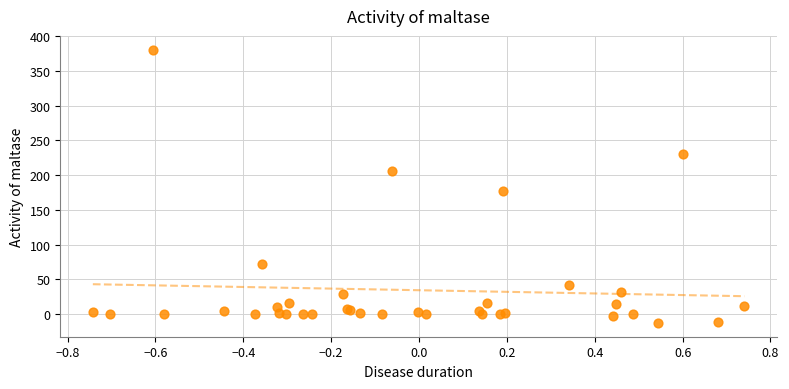

What Y value in the scatter plot is closest to 184?

177.2